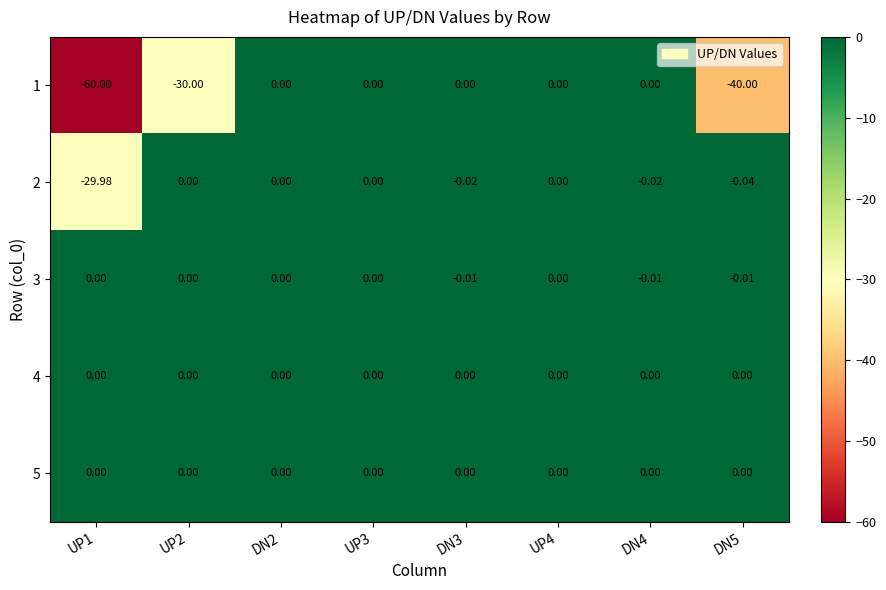

How many values in 3 are below zero?

3